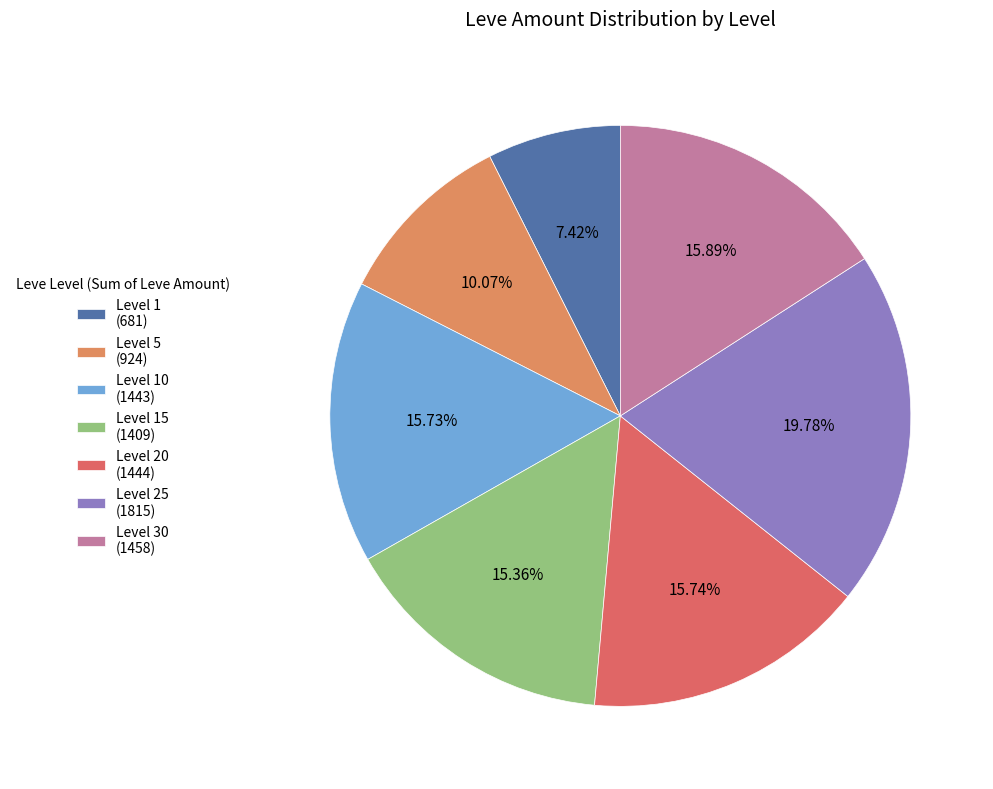

How many segments does this pie chart have?

7